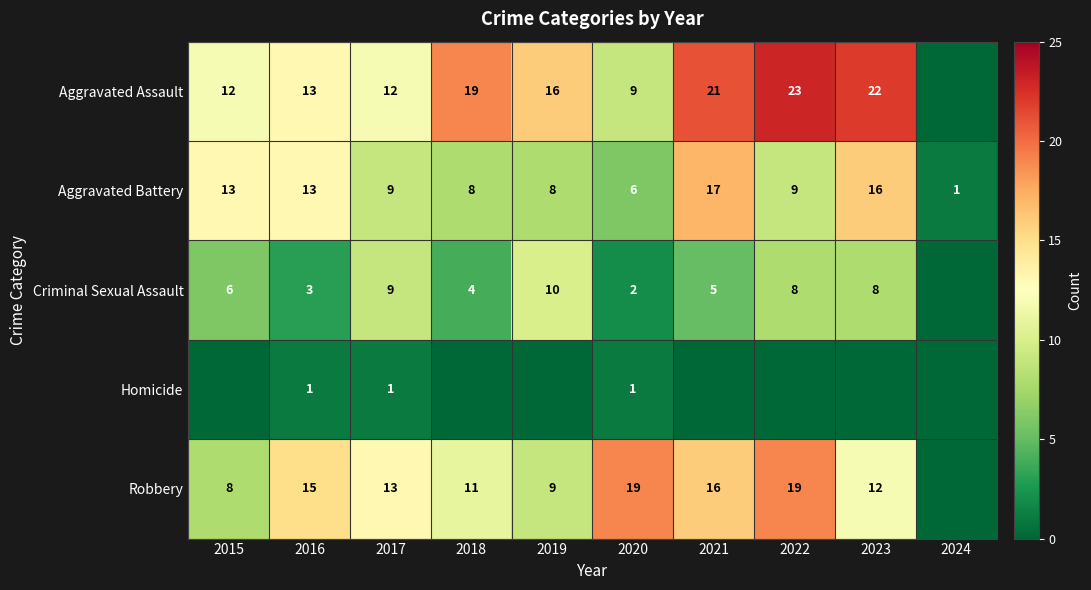

The Criminal Sexual Assault series shows 6 at 2015. True or false?

True